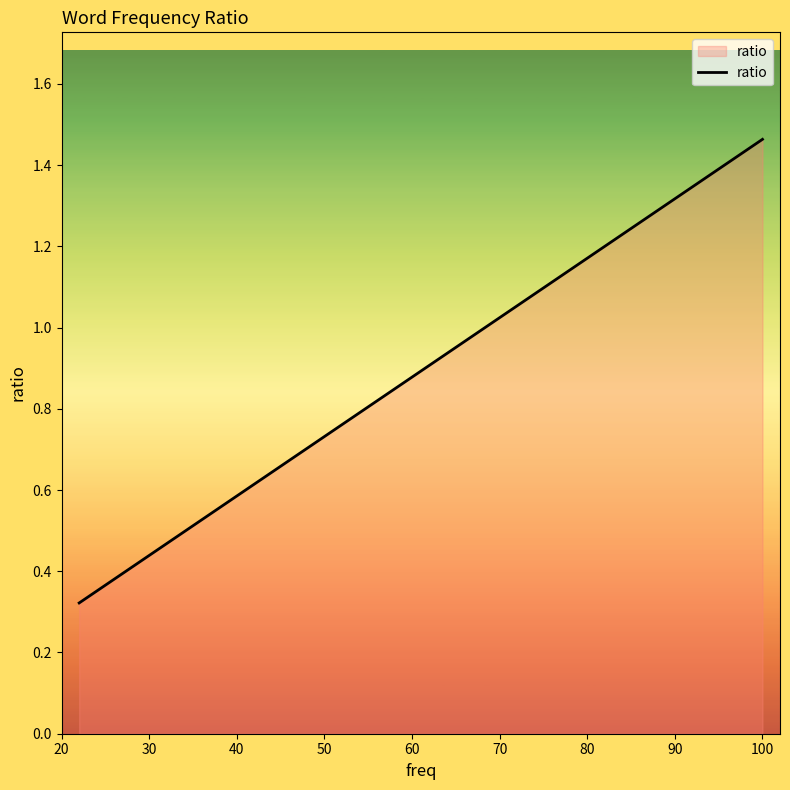

Reading right to left, list all the values displayed in this chart.

1.5	0.7	0.6	0.5	0.5	0.4	0.4	0.4	0.4	0.4	0.4	0.4	0.4	0.3	0.3